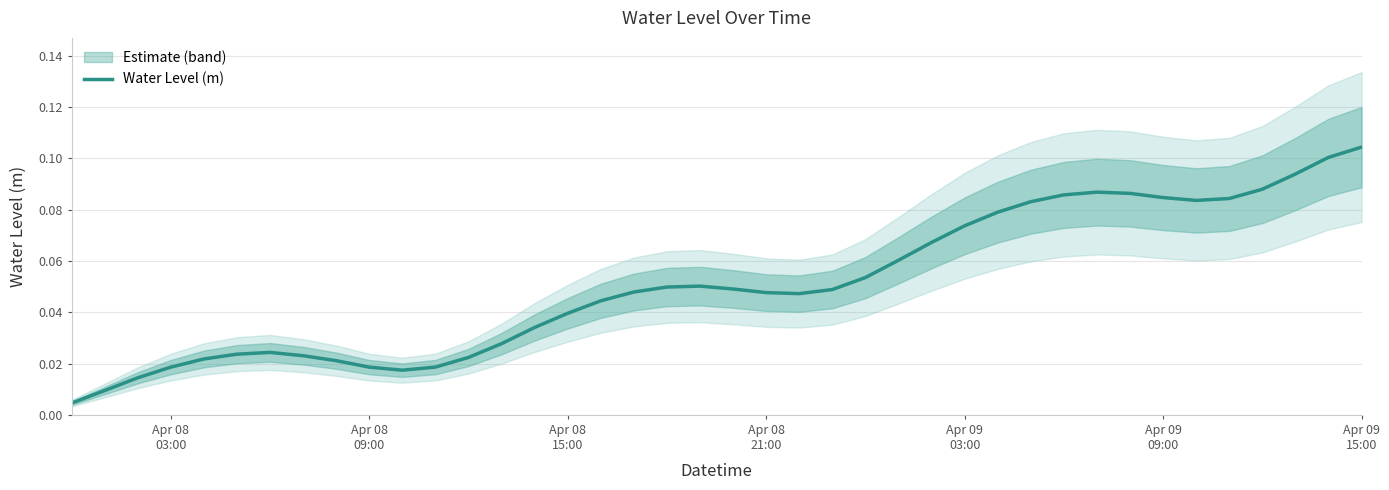

The chart shows a value of 0.2 at 31. True or false?

False